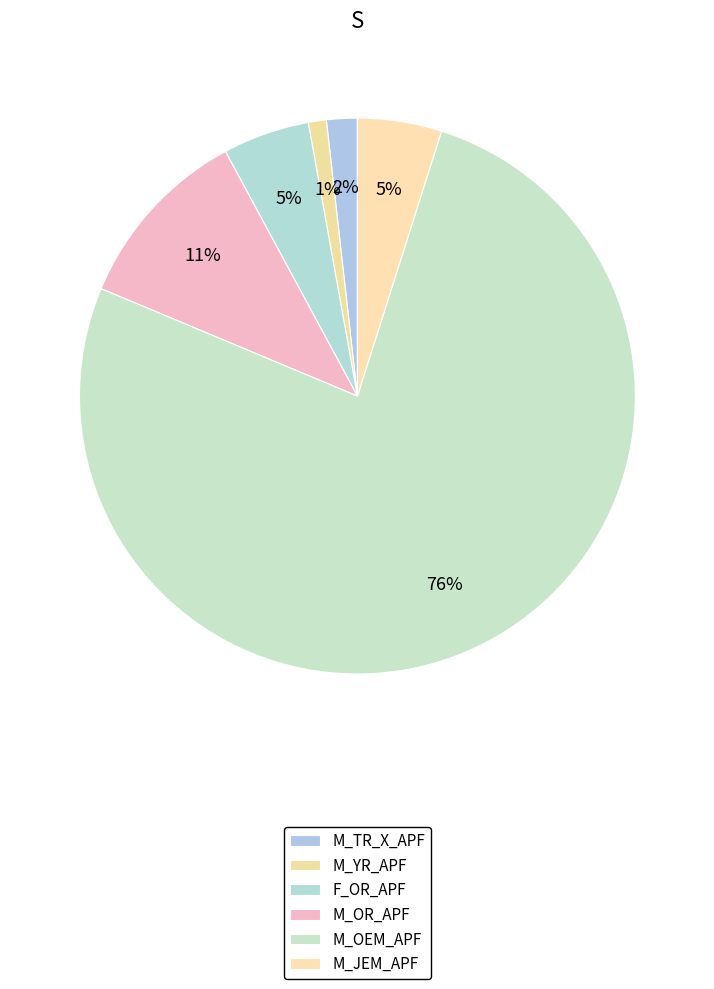

Does M_YR_APF account for over 50% of the chart?

No